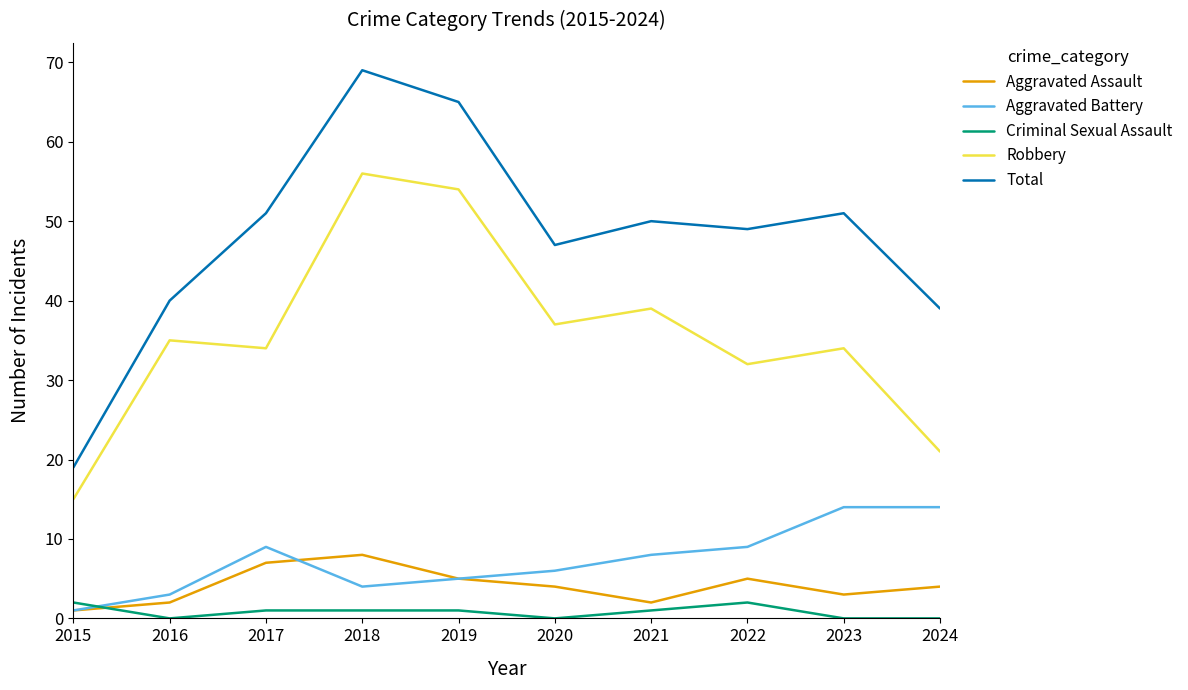

List the series in order of their peak value, lowest first.

Criminal Sexual Assault, Aggravated Assault, Aggravated Battery, Robbery, Total